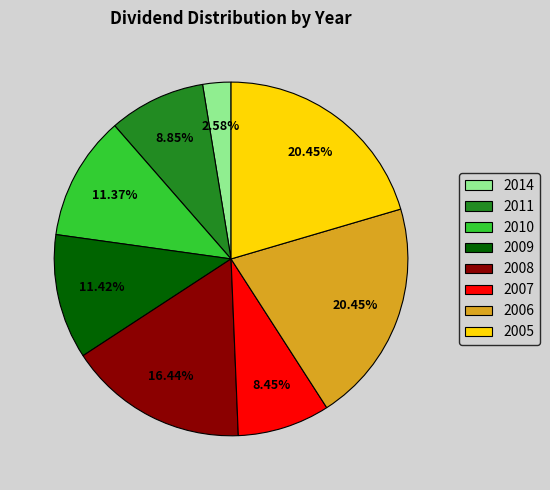

True or false: 2010 accounts for 23% of the total.

False